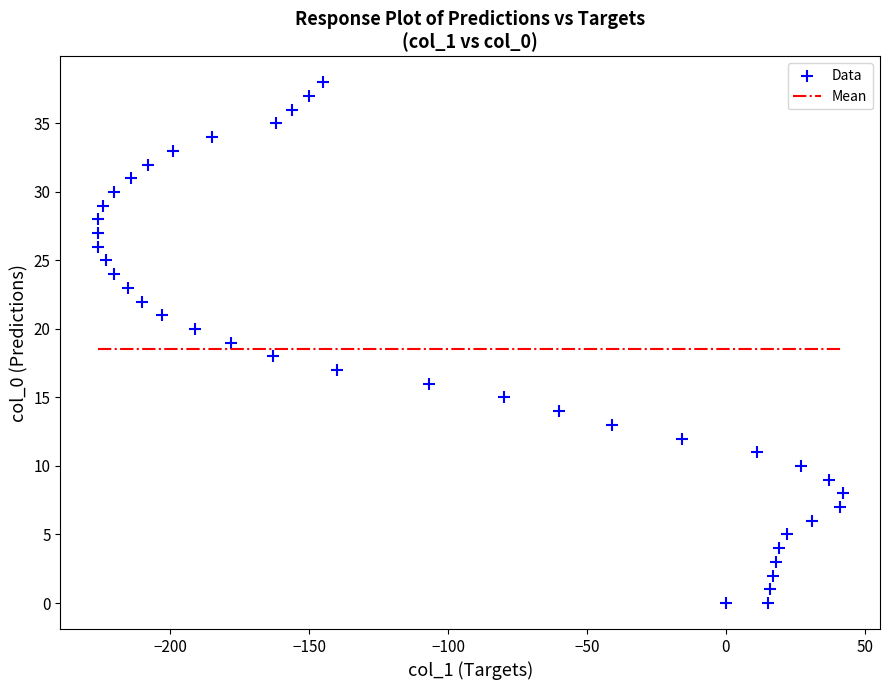

What is the range of X values (max minus min)?

268